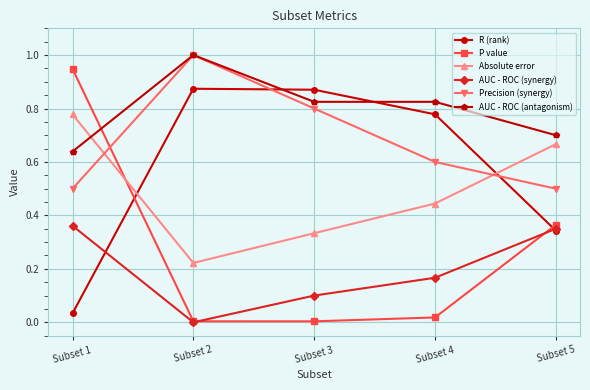

Is it true that Precision (synergy) equals 0.1 at Subset 5?

False